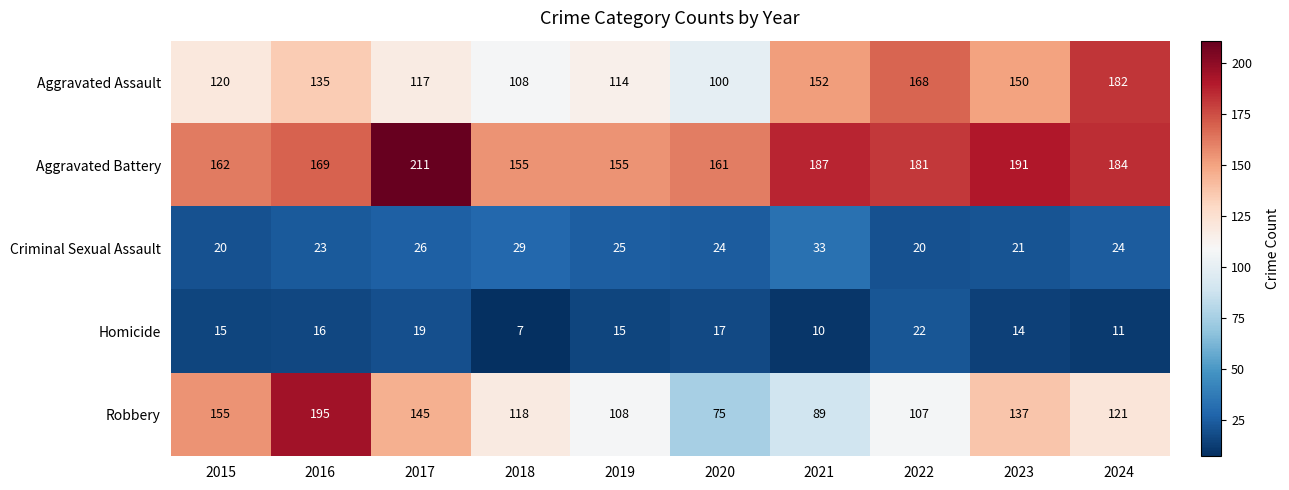

What value does the Homicide series have at 2015?

15